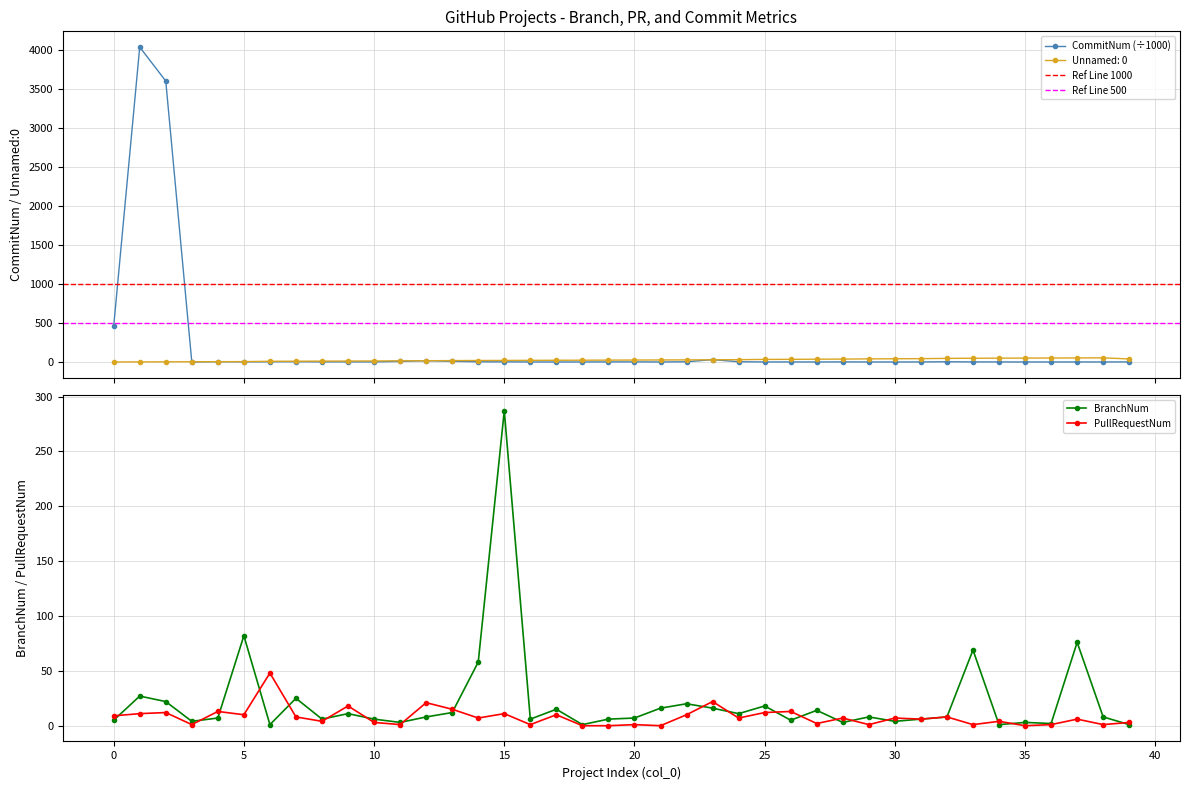

Reading left to right, transcribe all the data shown in this chart.

CommitNum: 0=456.7	1=4036.6	2=3601.5	3=0.4	4=4.1	5=2.1	6=2.7	7=3.7	8=1.8	9=1.5	10=1.2	11=7.8	12=16.5	13=9.0	14=2.4	15=1.6	16=0.2	17=0.1	18=0.0	19=1.1	20=1.0	21=0.4	22=2.4	23=30.2	24=3.1	25=0.3	26=0.8	27=0.2	28=1.1	29=0.3	30=0.1	31=0.7	32=2.8	33=0.8	34=0.7	35=0.2	36=0.0	37=0.6	38=0.2	39=0.9
BranchNum: 0=5.0	1=27.0	2=22.0	3=4.0	4=7.0	5=82.0	6=1.0	7=25.0	8=6.0	9=11.0	10=6.0	11=3.0	12=8.0	13=12.0	14=58.0	15=287.0	16=6.0	17=15.0	18=1.0	19=6.0	20=7.0	21=16.0	22=20.0	23=16.0	24=11.0	25=18.0	26=5.0	27=14.0	28=3.0	29=8.0	30=4.0	31=6.0	32=8.0	33=69.0	34=1.0	35=3.0	36=2.0	37=76.0	38=8.0	39=1.0
PullRequestNum: 0=9.0	1=11.0	2=12.0	3=1.0	4=13.0	5=10.0	6=48.0	7=8.0	8=4.0	9=18.0	10=3.0	11=1.0	12=21.0	13=15.0	14=7.0	15=11.0	16=1.0	17=10.0	18=0.0	19=0.0	20=1.0	21=0.0	22=10.0	23=22.0	24=7.0	25=12.0	26=13.0	27=2.0	28=7.0	29=1.0	30=7.0	31=6.0	32=8.0	33=1.0	34=4.0	35=0.0	36=1.0	37=6.0	38=1.0	39=3.0
Unnamed: 0: 0=0.0	1=1.0	2=2.0	3=3.0	4=4.0	5=5.0	6=9.0	7=10.0	8=11.0	9=12.0	10=13.0	11=15.0	12=16.0	13=18.0	14=19.0	15=20.0	16=21.0	17=22.0	18=23.0	19=24.0	20=25.0	21=26.0	22=27.0	23=28.0	24=30.0	25=33.0	26=34.0	27=36.0	28=37.0	29=40.0	30=41.0	31=43.0	32=46.0	33=48.0	34=49.0	35=50.0	36=51.0	37=52.0	38=53.0	39=39.0